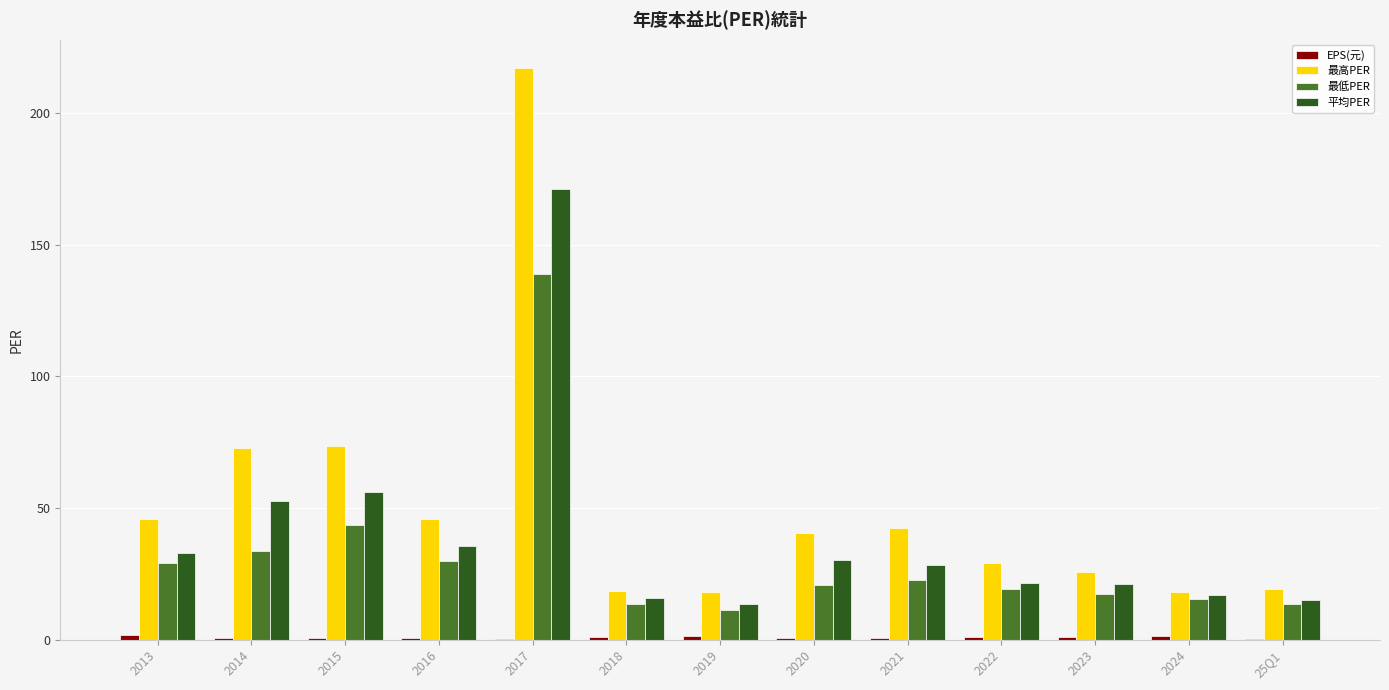

What is the sum of all 平均PER values?

511.4